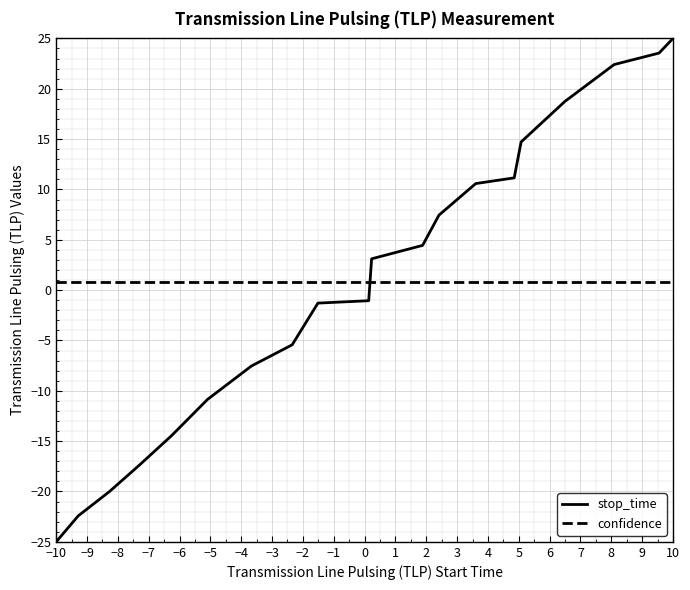

What is the maximum value for stop_time?

25.0